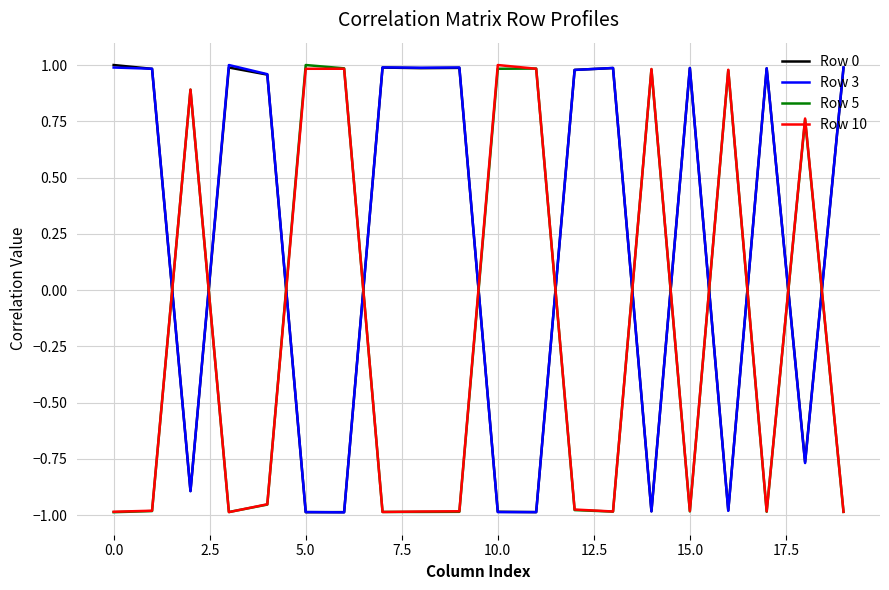

How many values in the Row 3 series exceed 0?

12